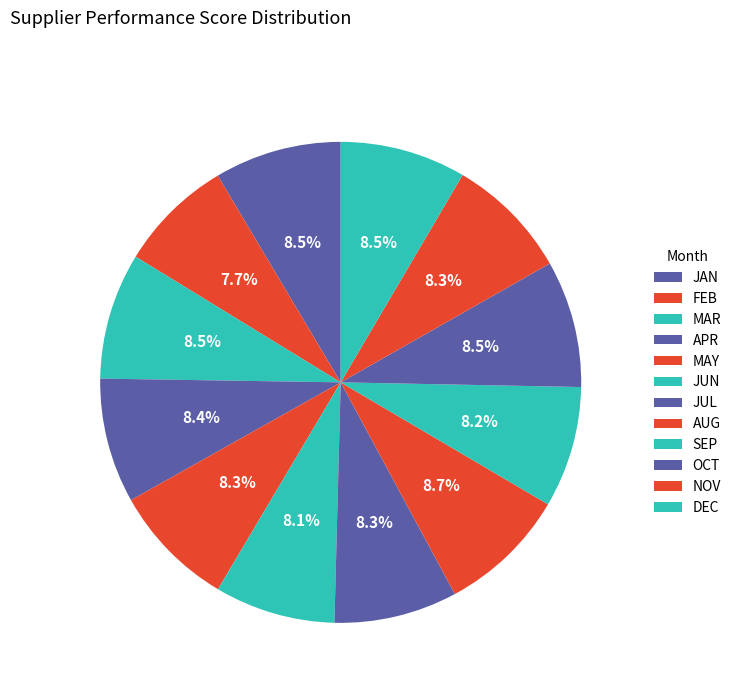

Which slice is the smallest?

FEB